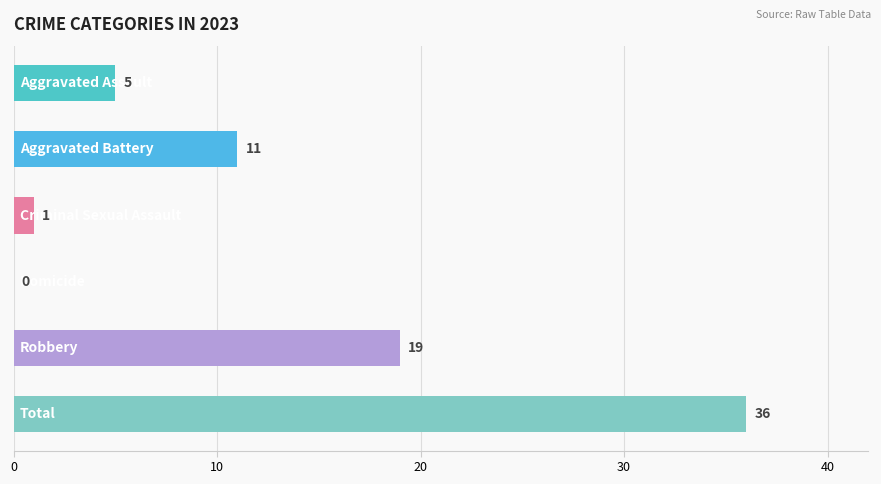

What is the sum of all values?

72